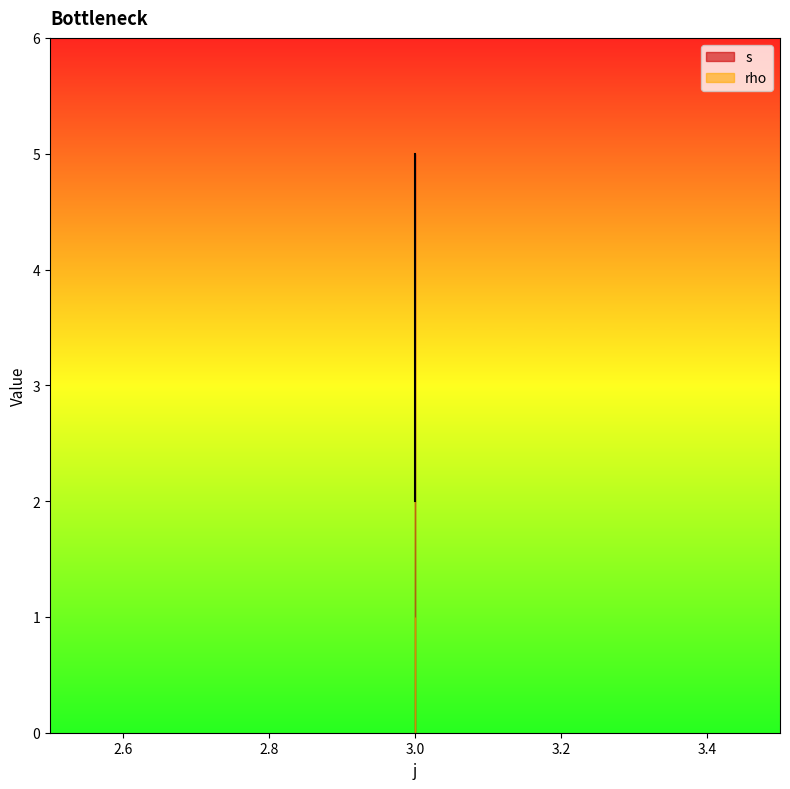

Which category has the lowest value across all series?

3